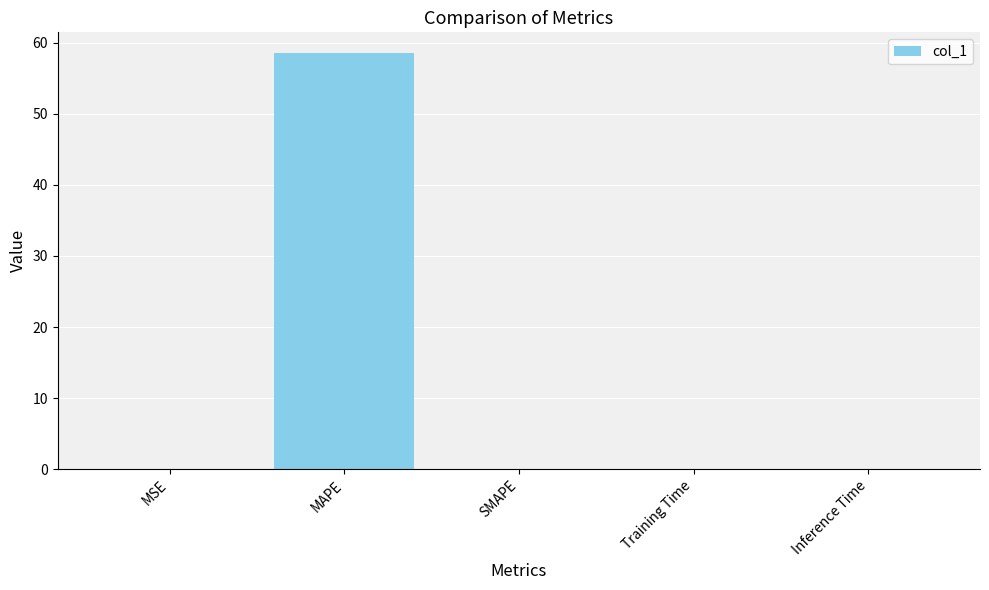

The value at SMAPE is 26.6. True or false?

False